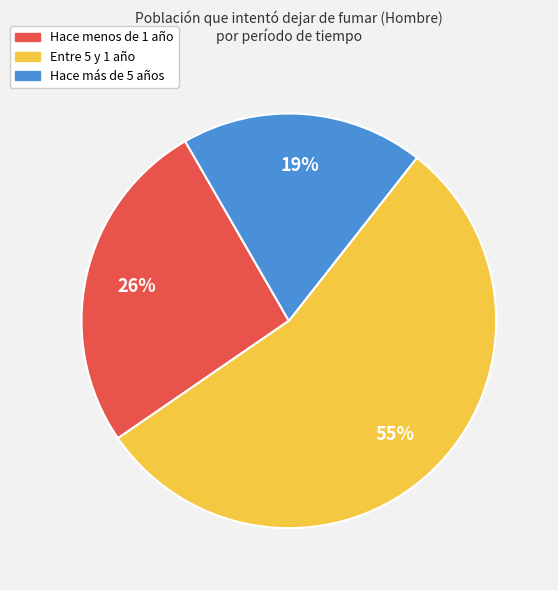

To the nearest percent, what is the average slice percentage?

33%